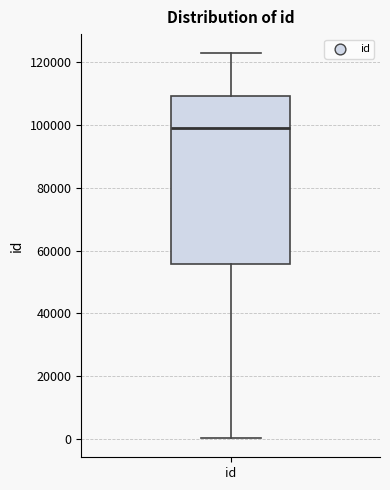

Read this box plot against the y-axis: the position of the median line, the range covered by the box, and the ends of both whiskers. The values are not printed on the chart, so give them approximately, as read against the axis.

median 98000, box 56000 to 110000, whiskers 0 to 122000